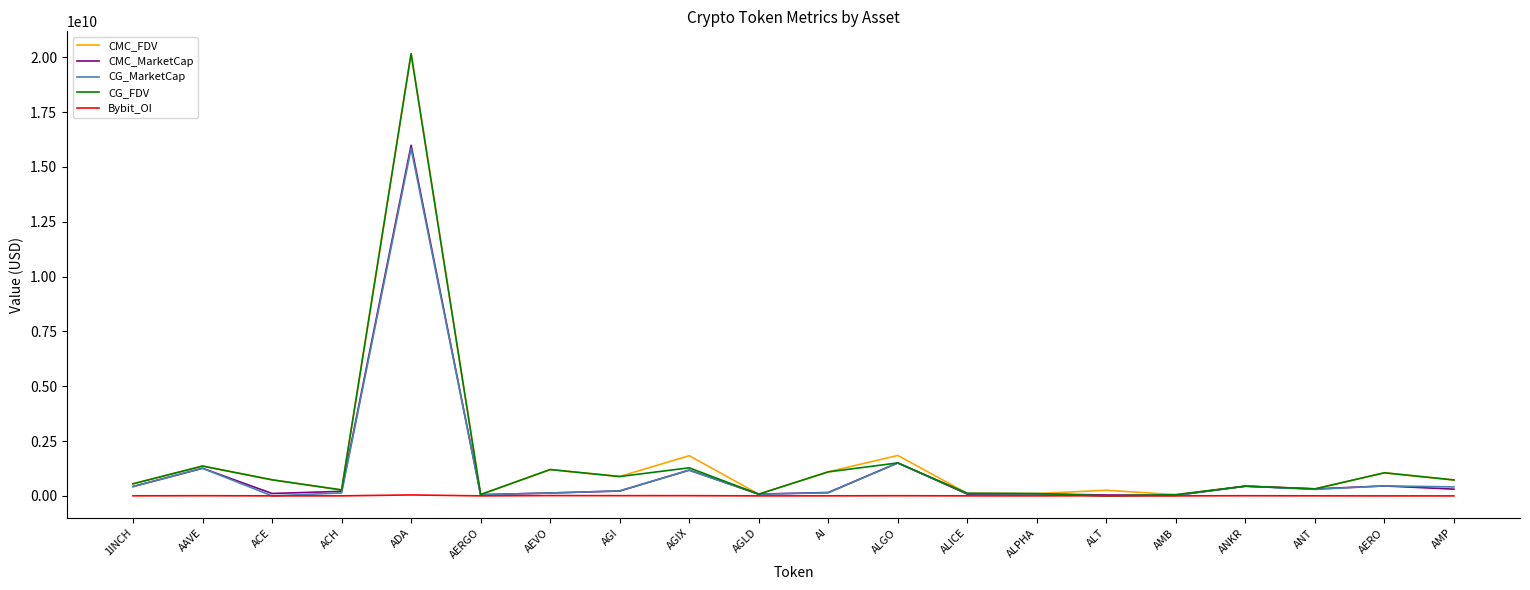

What is the difference between the maximum and minimum values in the Bybit_OI series?

43698291.0